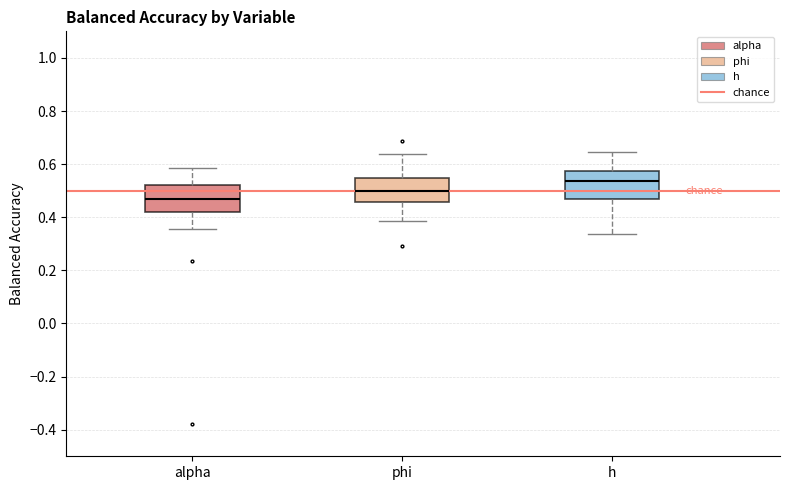

Reading left to right, read every box against the y-axis: the position of its median line, the range the box covers, and the ends of its whiskers. The values are not printed on the chart, so give them approximately, as read against the axis.

alpha: median 0.46, box 0.42 to 0.52, whiskers 0.36 to 0.58
phi: median 0.50, box 0.46 to 0.54, whiskers 0.38 to 0.64
h: median 0.54, box 0.46 to 0.58, whiskers 0.34 to 0.64